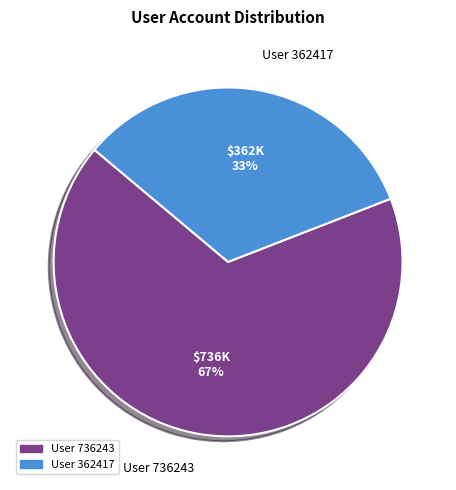

To the nearest percent, what is the average slice percentage?

50%